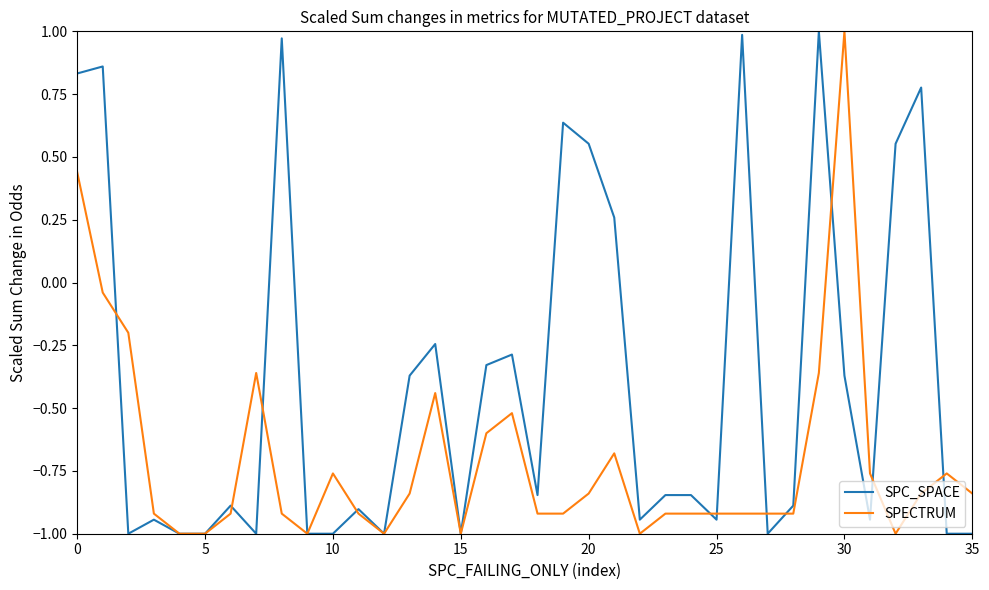

What is the smallest value displayed?

-1.0